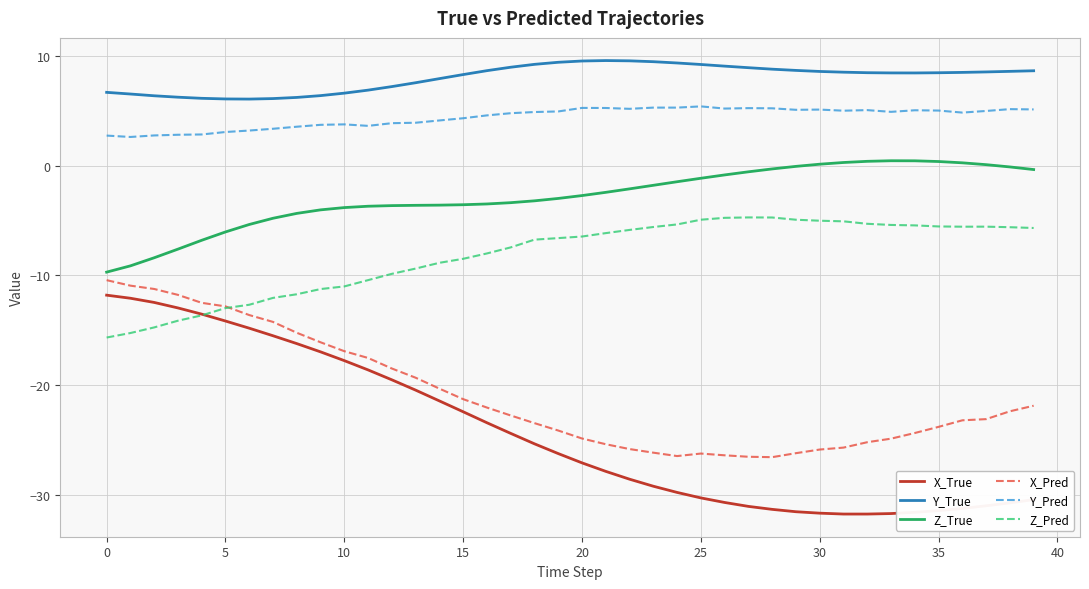

In Y_Pred, how many points are lower than both neighbors (excluding endpoints)?

8